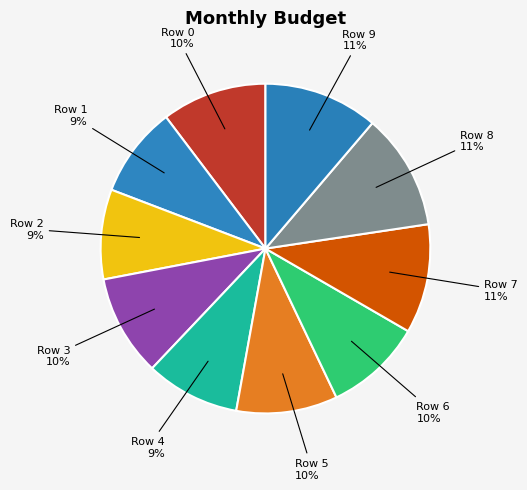

Is the sum of Row 3 and Row 7 greater than half?

No